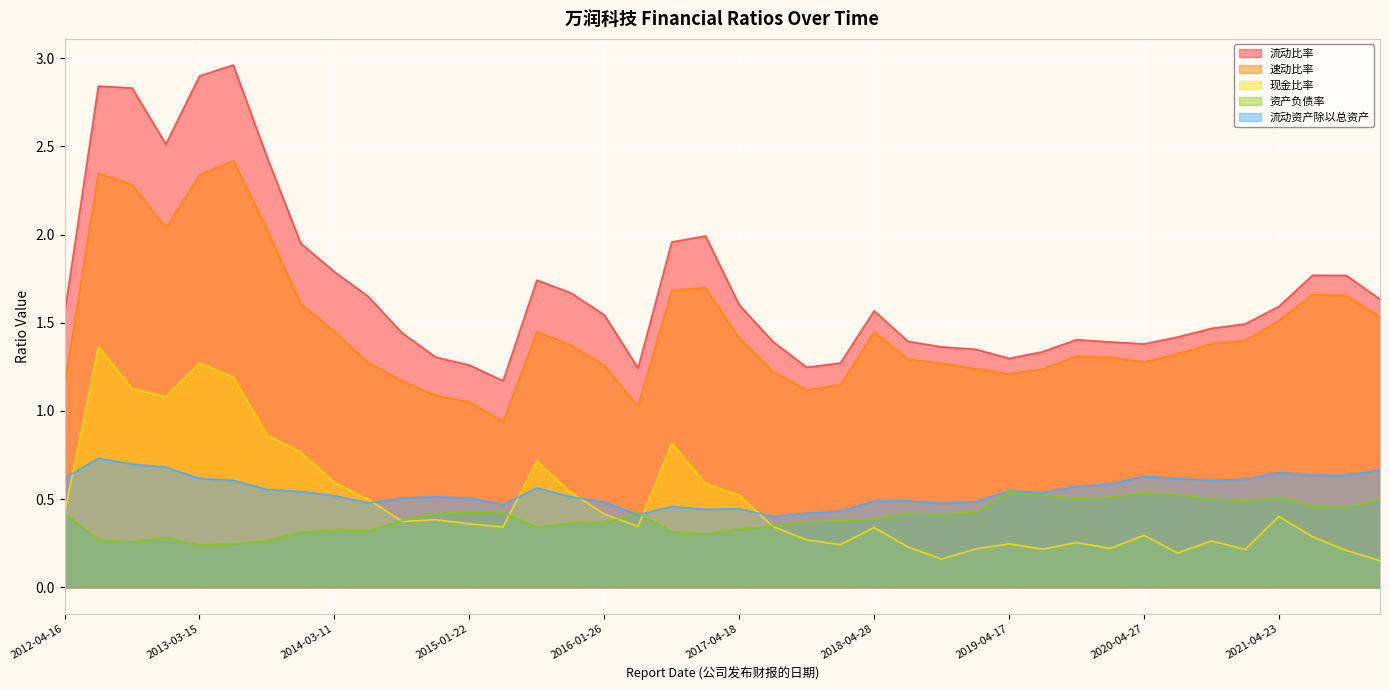

In 现金比率, how many points are higher than both neighbors (excluding endpoints)?

11